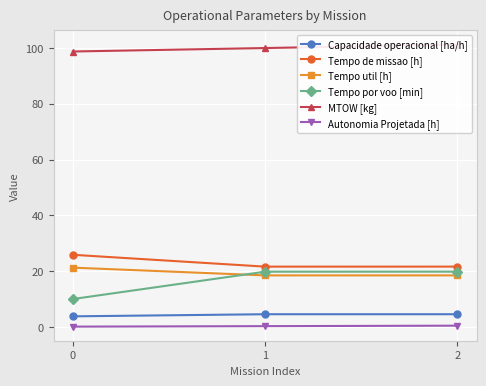

What is the maximum value shown in the chart?

101.2